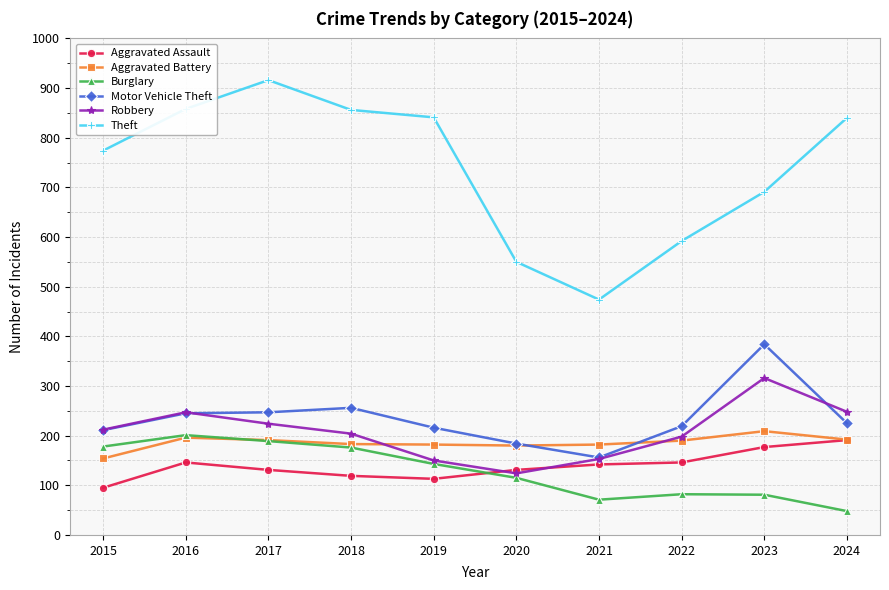

At which label is Theft closest to 695?

2023